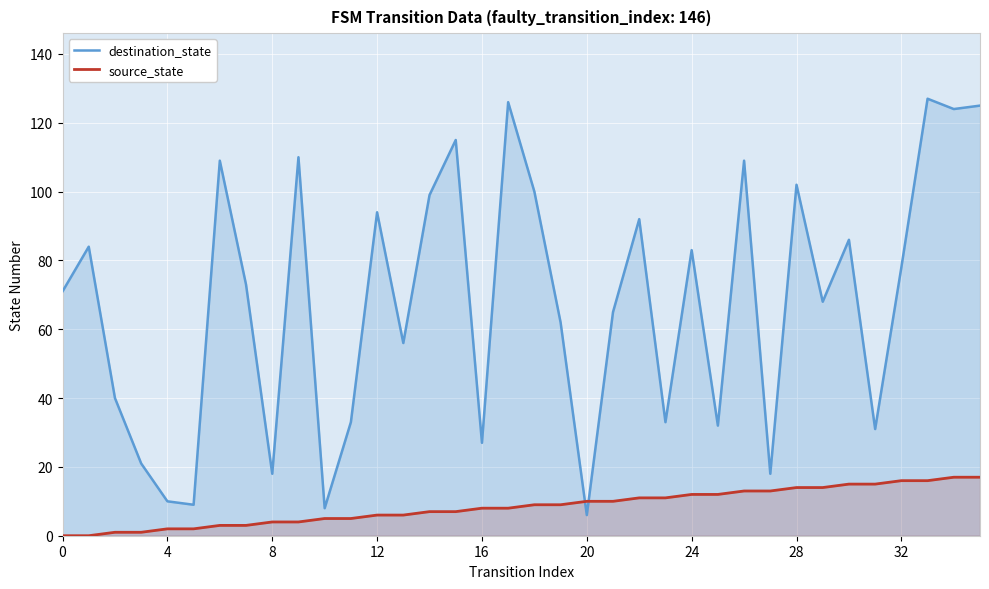

Where do source_state and destination_state first cross each other?

19 and 20